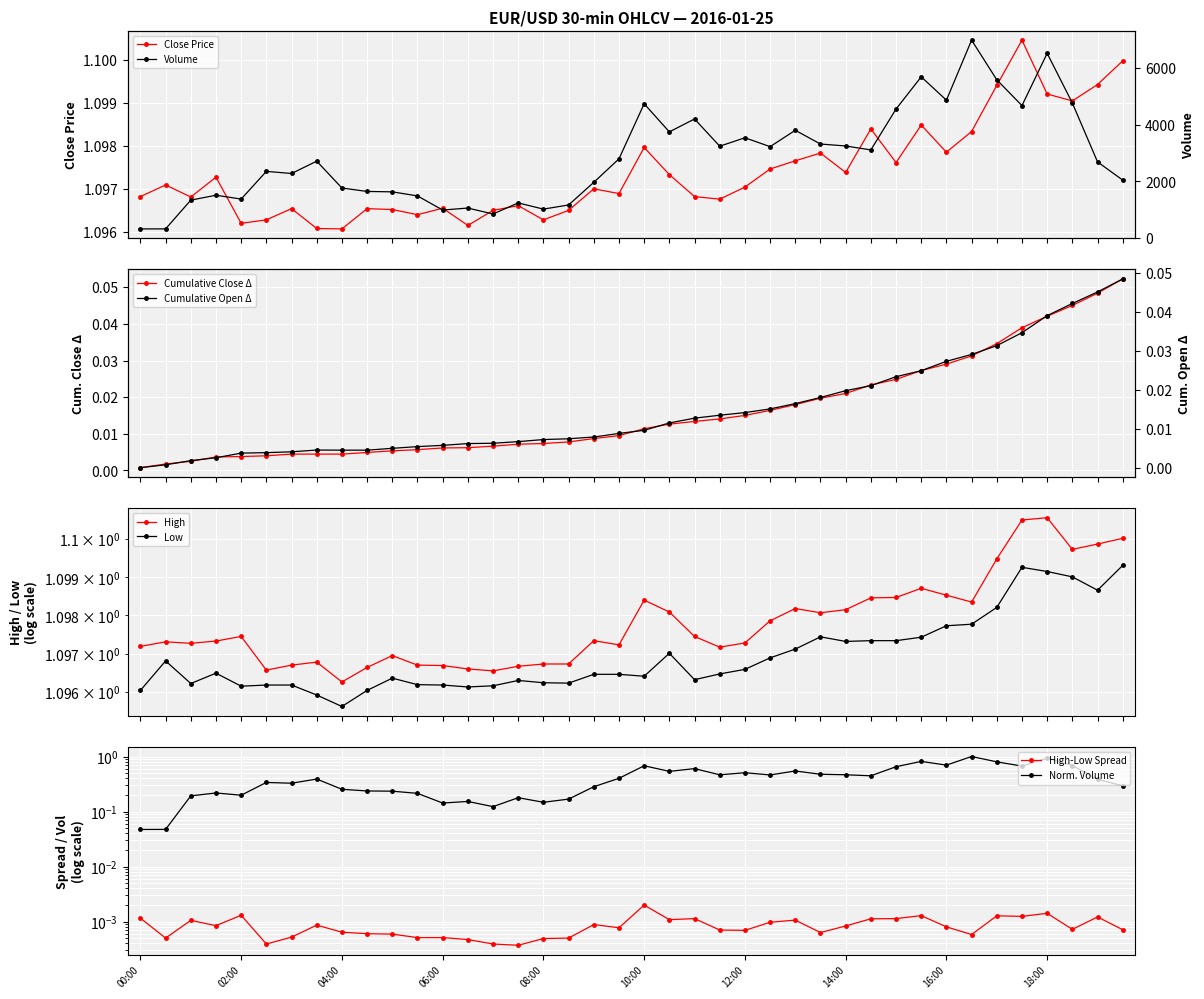

What is the approximate value of volume at 03:00?

2280.0